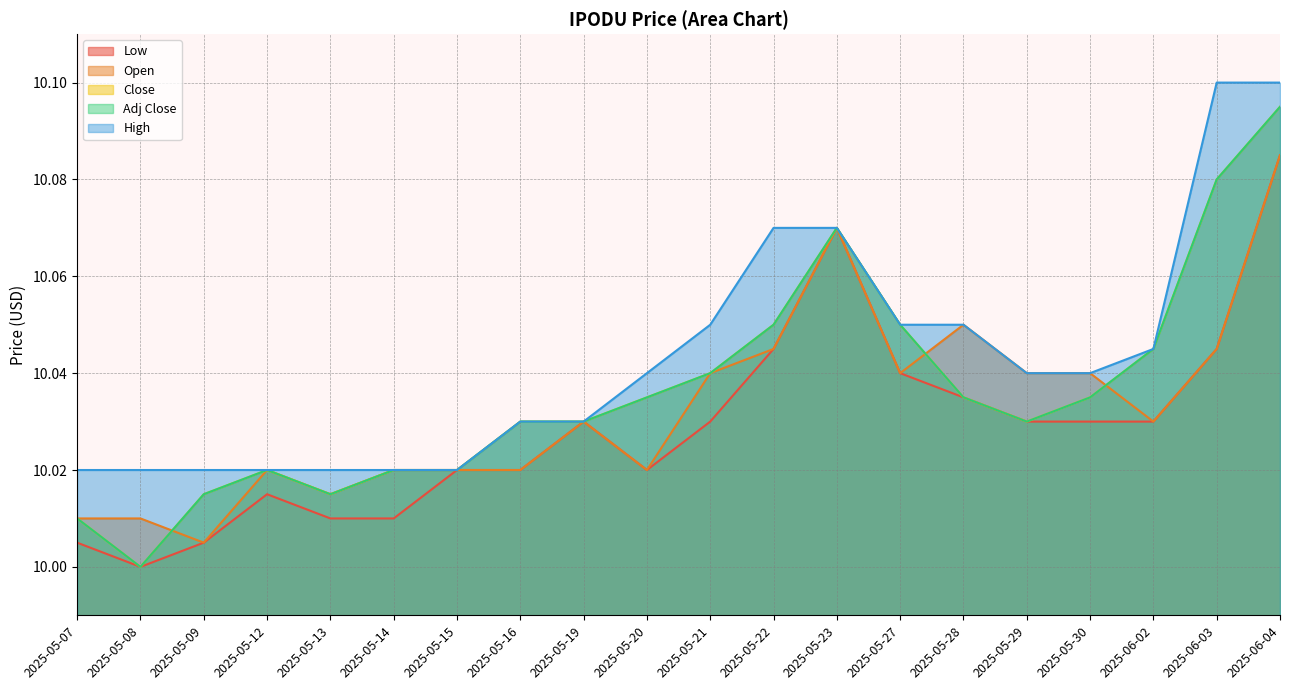

True or false: Close and Open intersect in this chart.

True